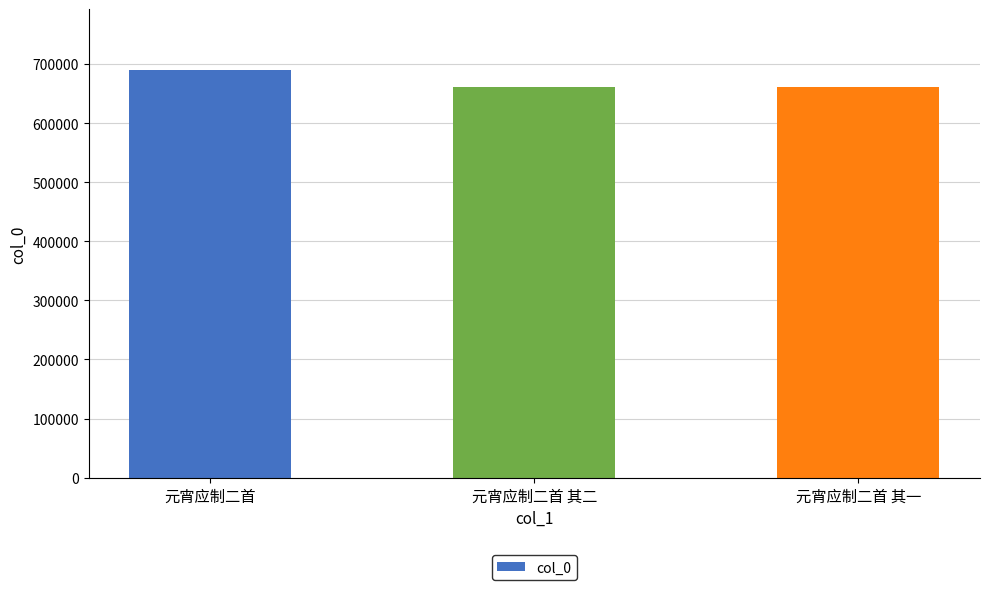

How many data points are less than 660576?

1